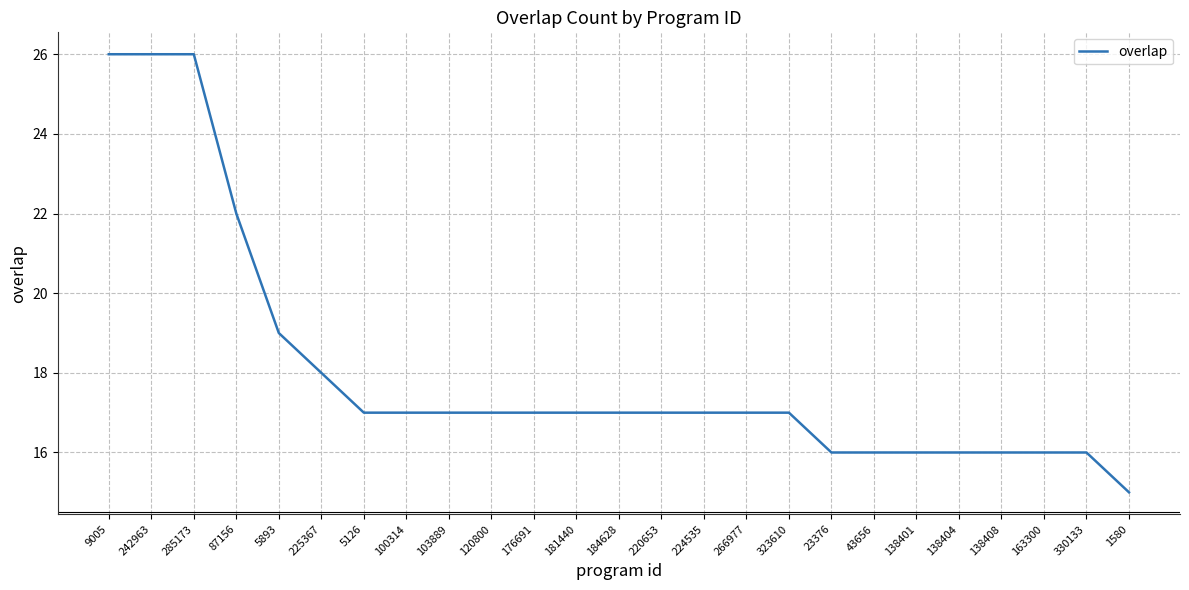

Reading left to right, list all the values displayed in this chart.

9005=26	242963=26	285173=26	87156=22	5893=19	225367=18	5126=17	100314=17	103889=17	120800=17	176691=17	181440=17	184628=17	220653=17	224535=17	266977=17	323610=17	23376=16	43656=16	138401=16	138404=16	138408=16	163300=16	330133=16	1580=15